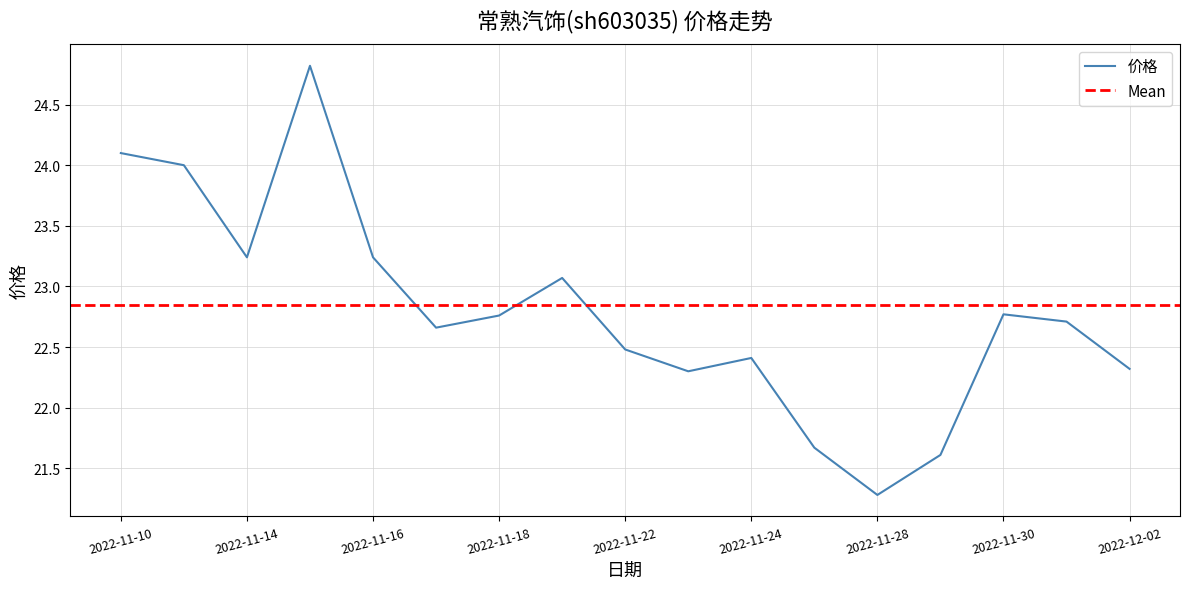

What is the smallest value displayed?

21.3